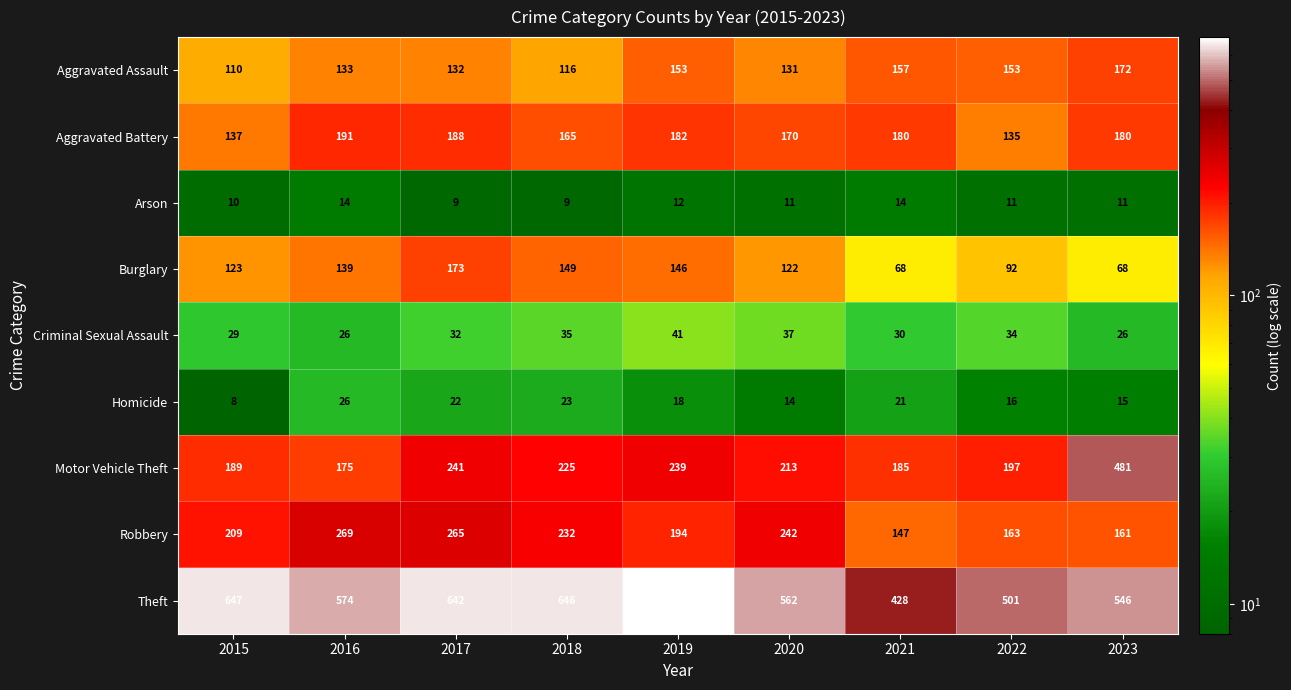

What is the difference between the Burglary values at 2016 and 2022?

47